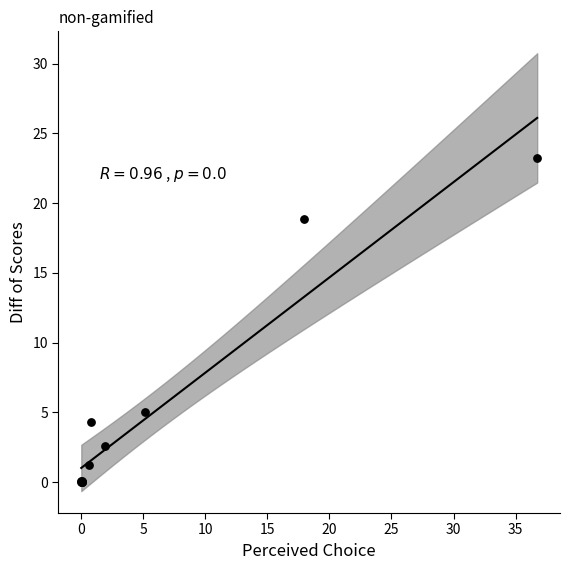

What Y value in the scatter plot is closest to 11?

5.0